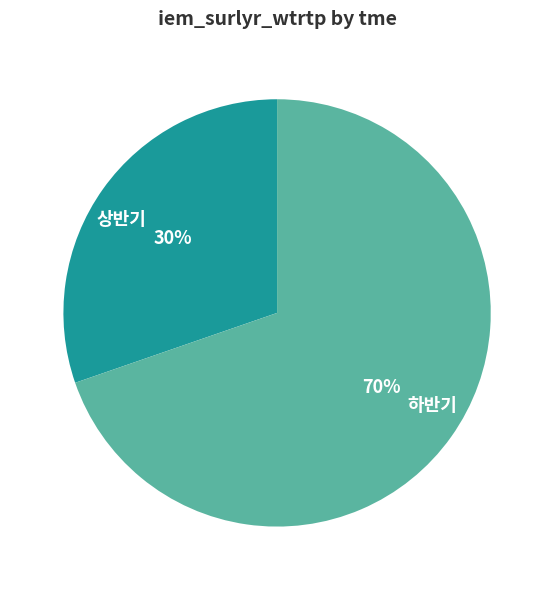

The 상반기 slice represents 30% of the pie. True or false?

True